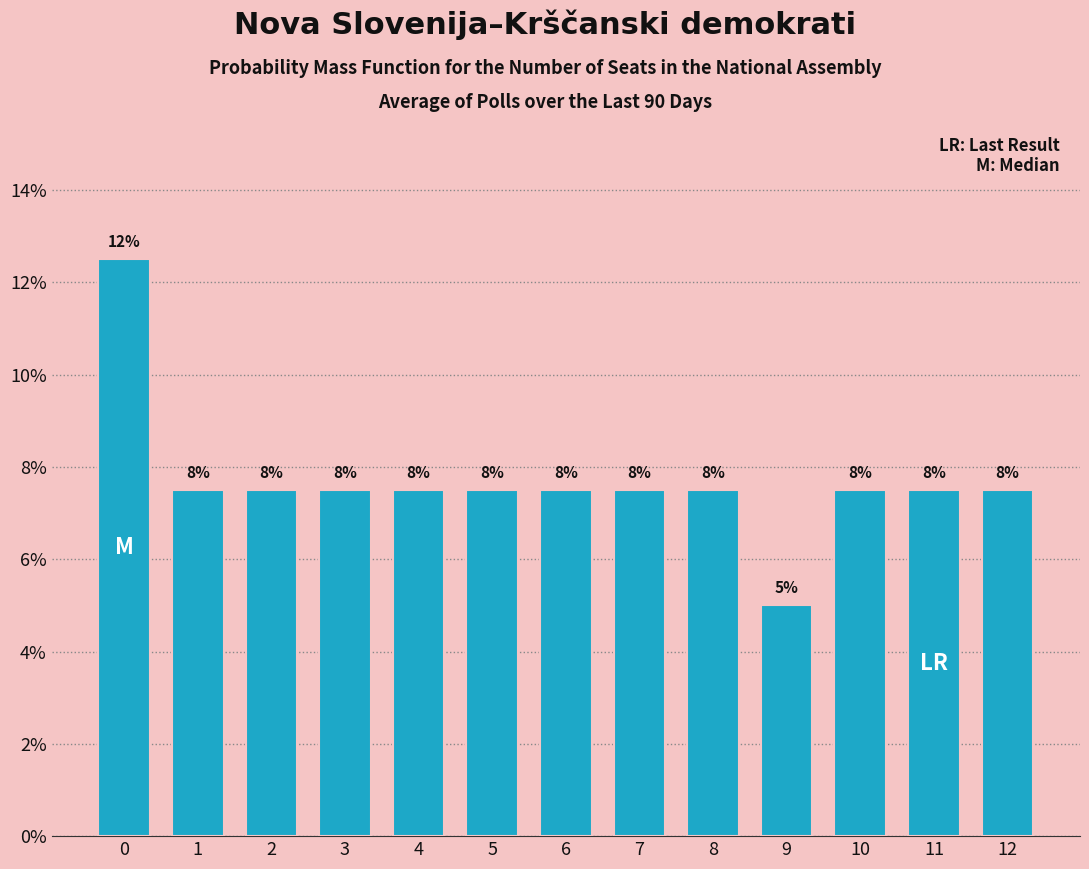

Does the chart contain any negative values?

No